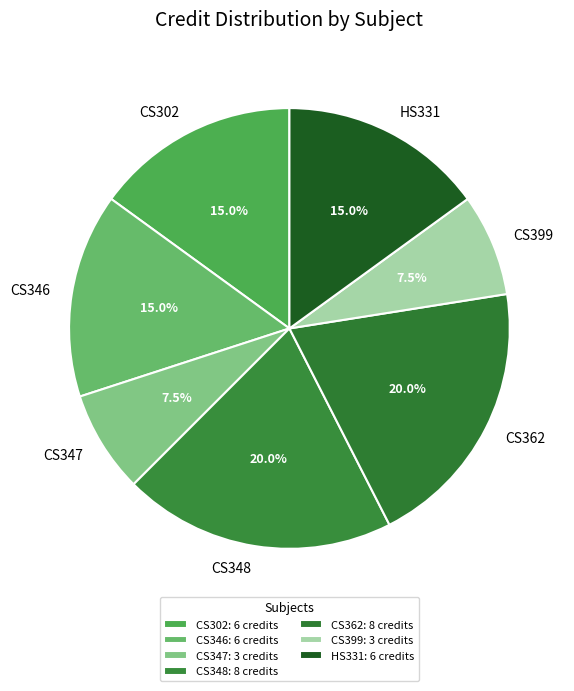

Do CS362 and HS331 together represent more than half of the pie?

No